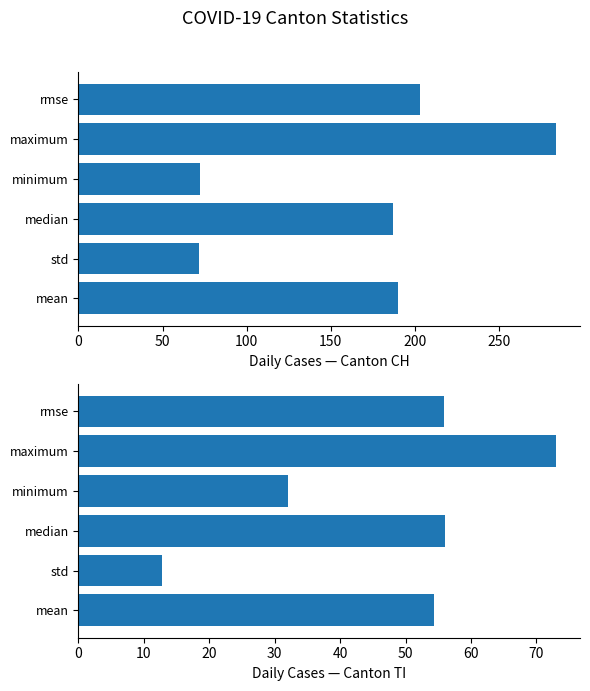

Is the value of TI at minimum greater than the value of CH at median?

No